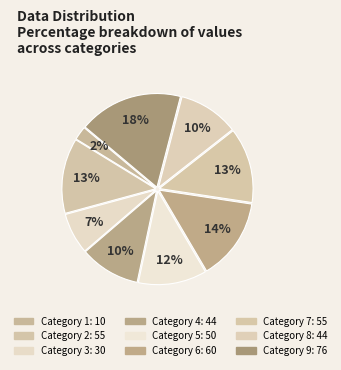

How many slices are in this pie chart?

9